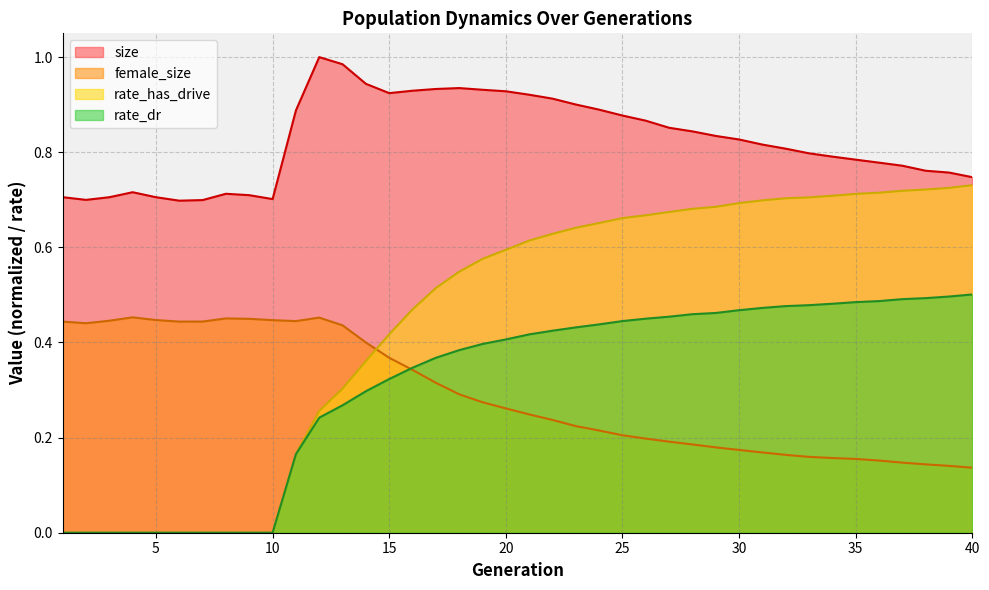

True or false: rate_has_drive has more than 0 points higher than both neighbors.

False